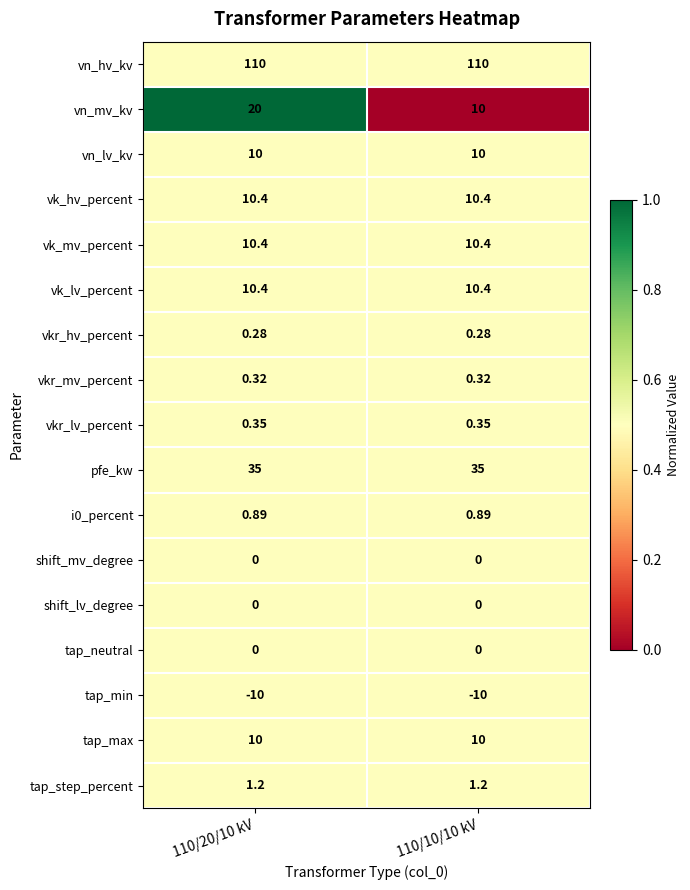

Is the value of shift_lv_degree at 110/10/10 kV greater than the value of tap_max at 110/10/10 kV?

No